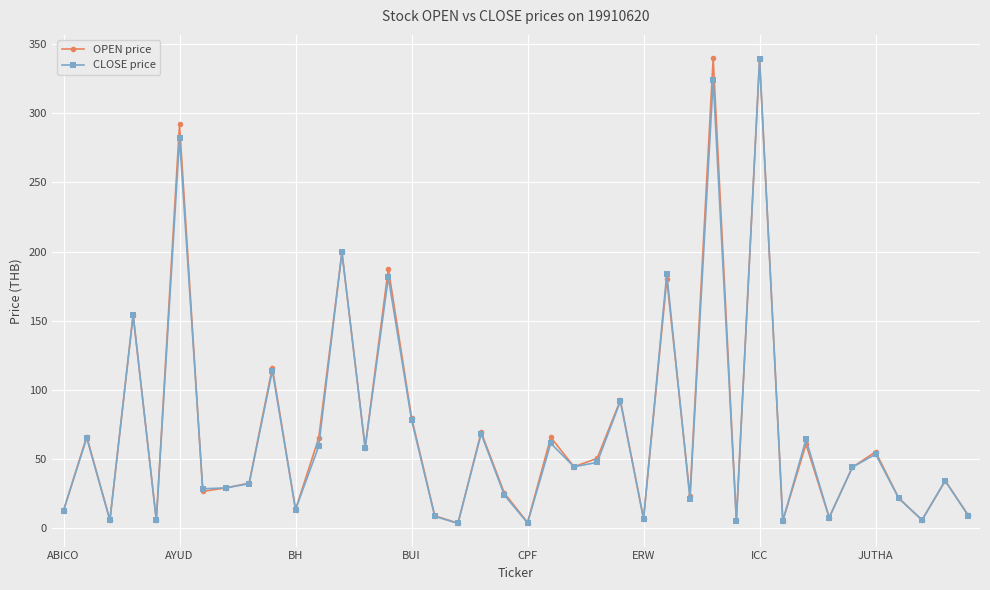

What is the value of the OPEN price point at the 16th from the left?

79.8